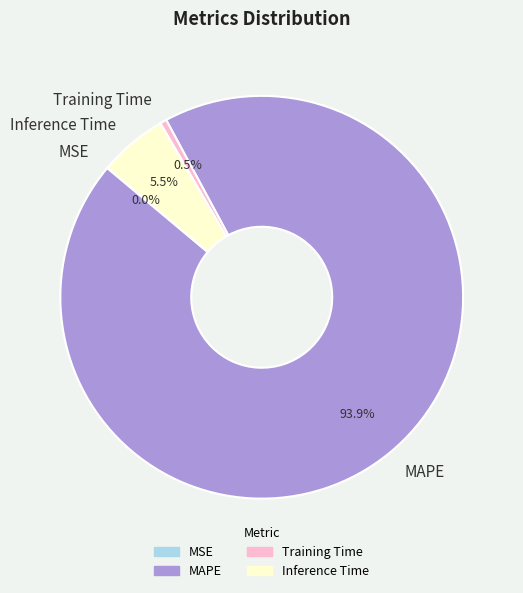

Is MAPE the majority of the pie?

Yes